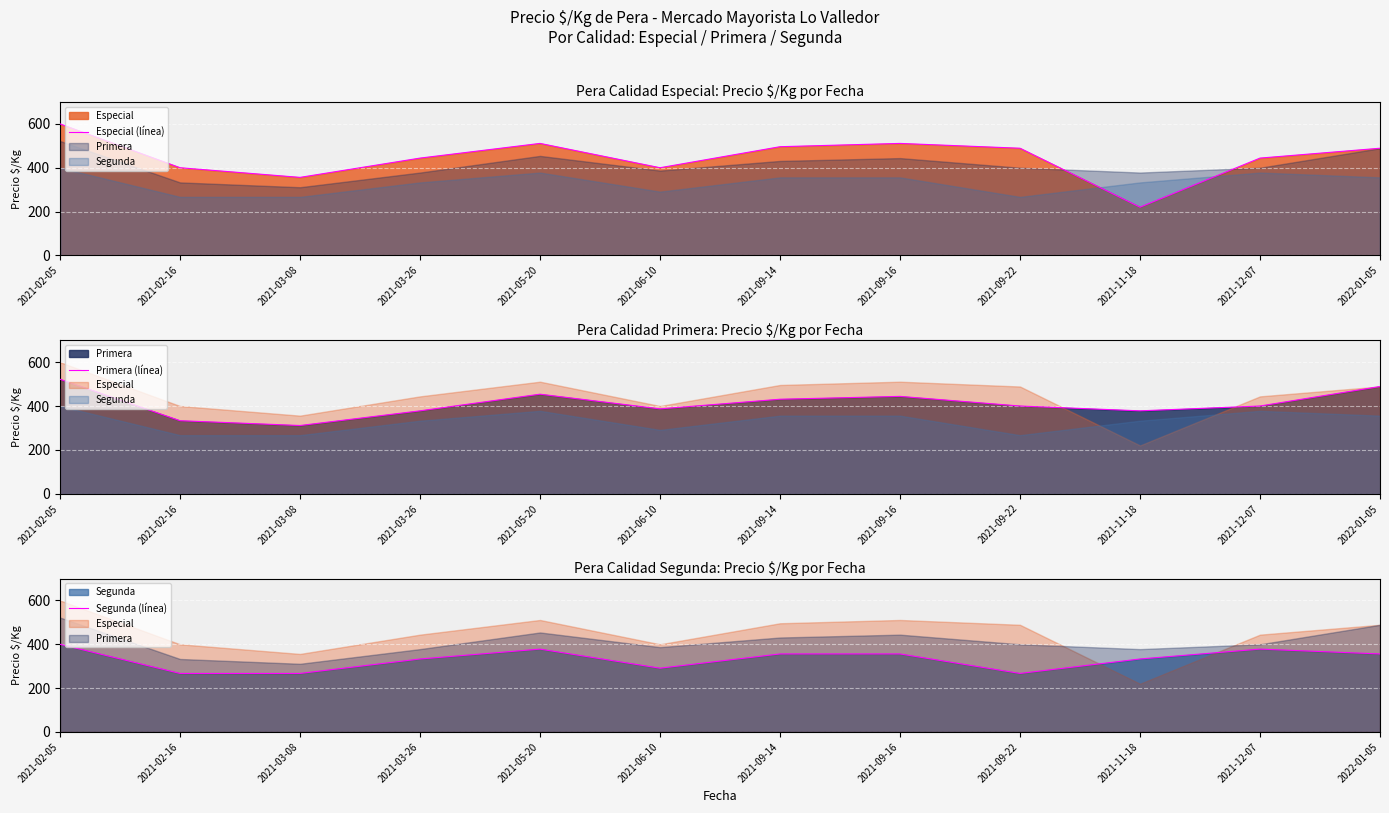

What is the sum of the Segunda (línea) values at 2021-11-18 and 2021-12-07?

711